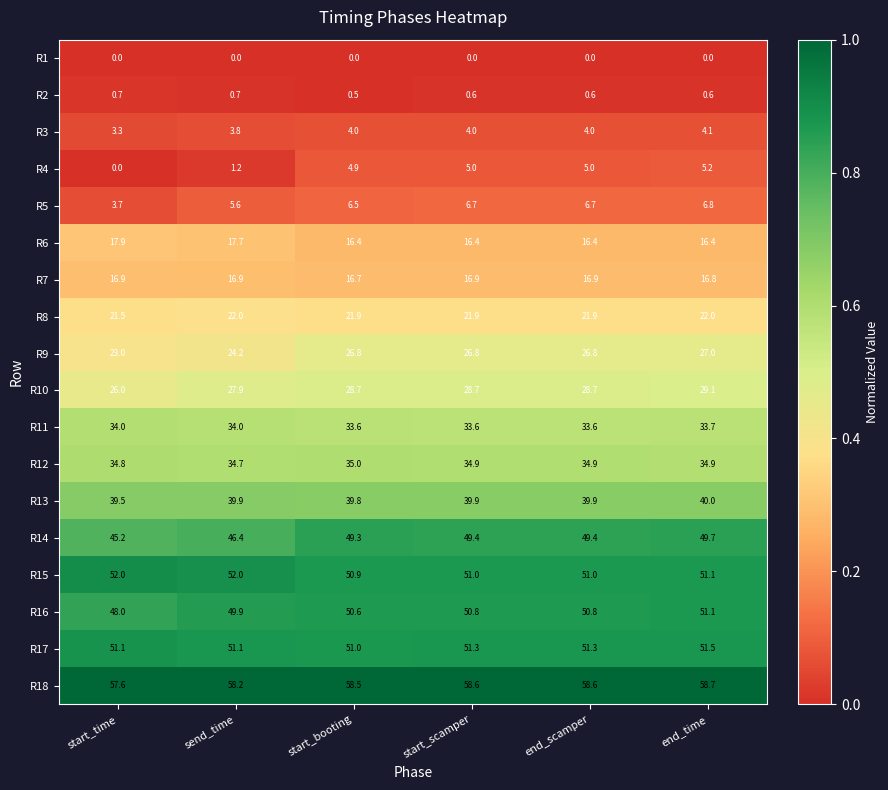

What is the spread (max minus min) of values at end_time?

58.7